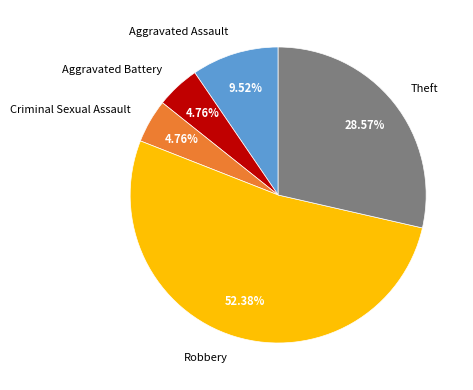

What is the majority slice?

Robbery